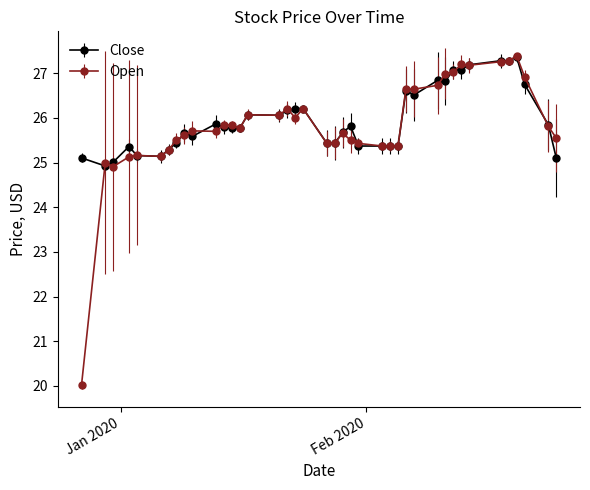

What are all the series names shown in the legend?

Close, Open